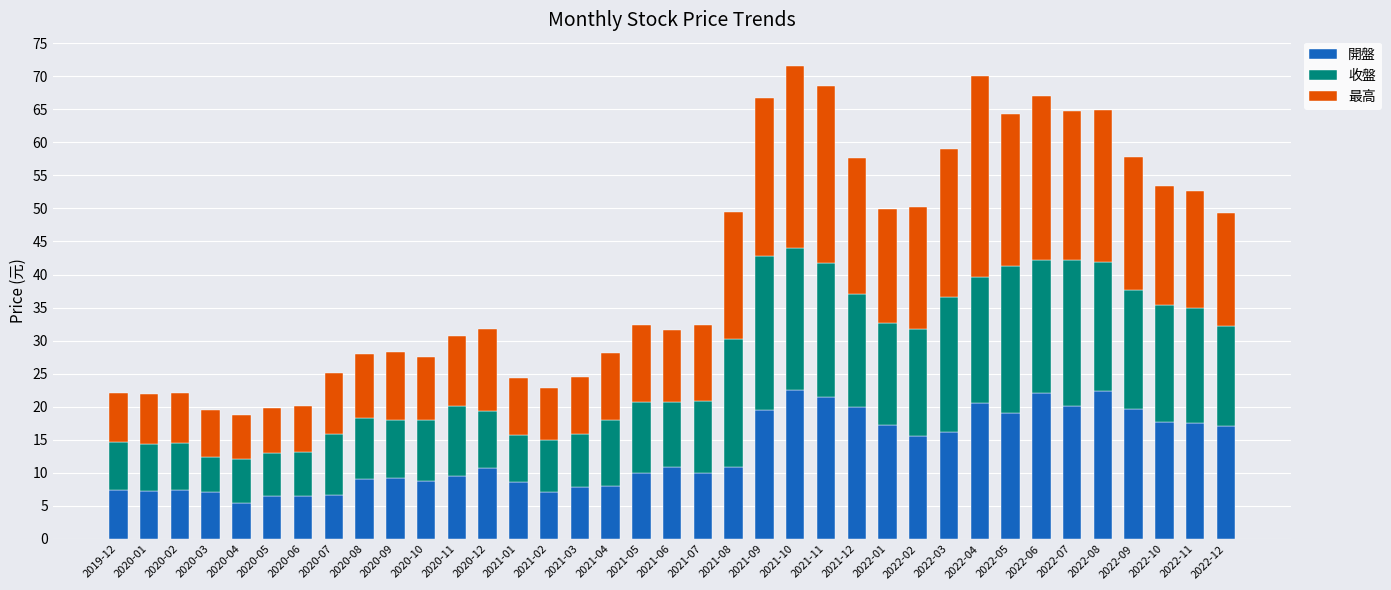

What is the average value of the 開盤 series?

13.1